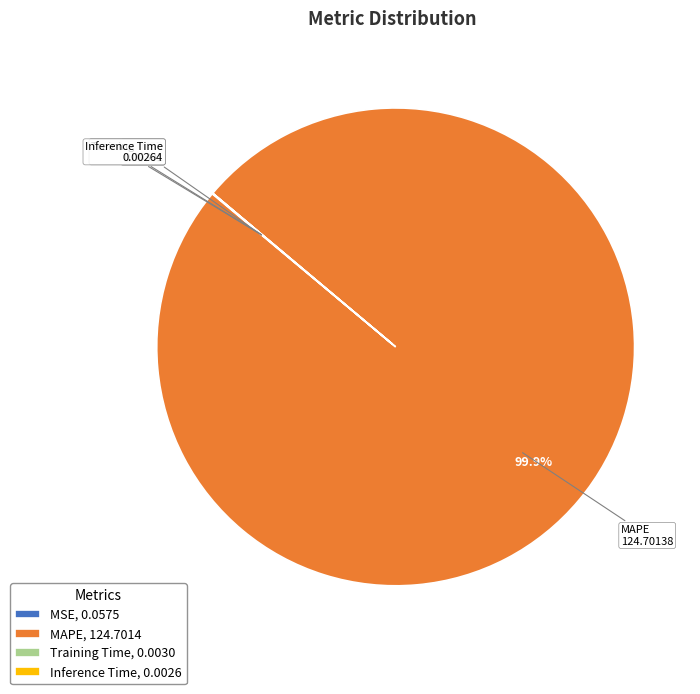

Does MAPE, 124.7014 represent more than half of the total?

Yes